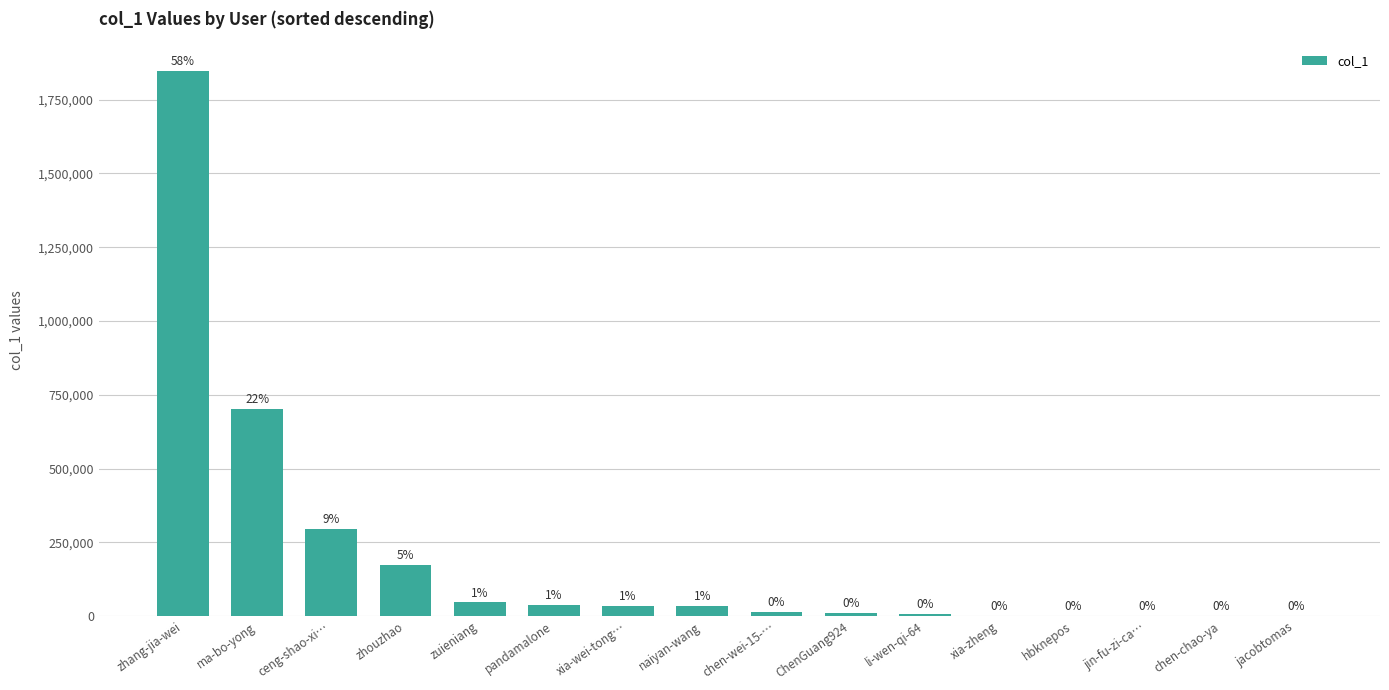

What is the change in value from xia-wei-tong… to ChenGuang924?

-25337